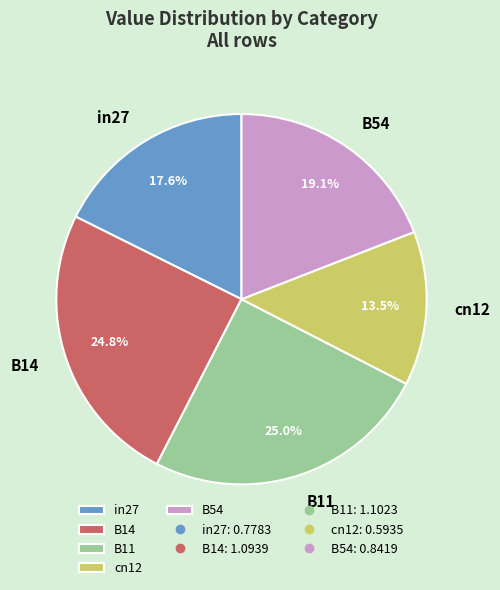

To the nearest percent, what portion does B54 represent?

19%